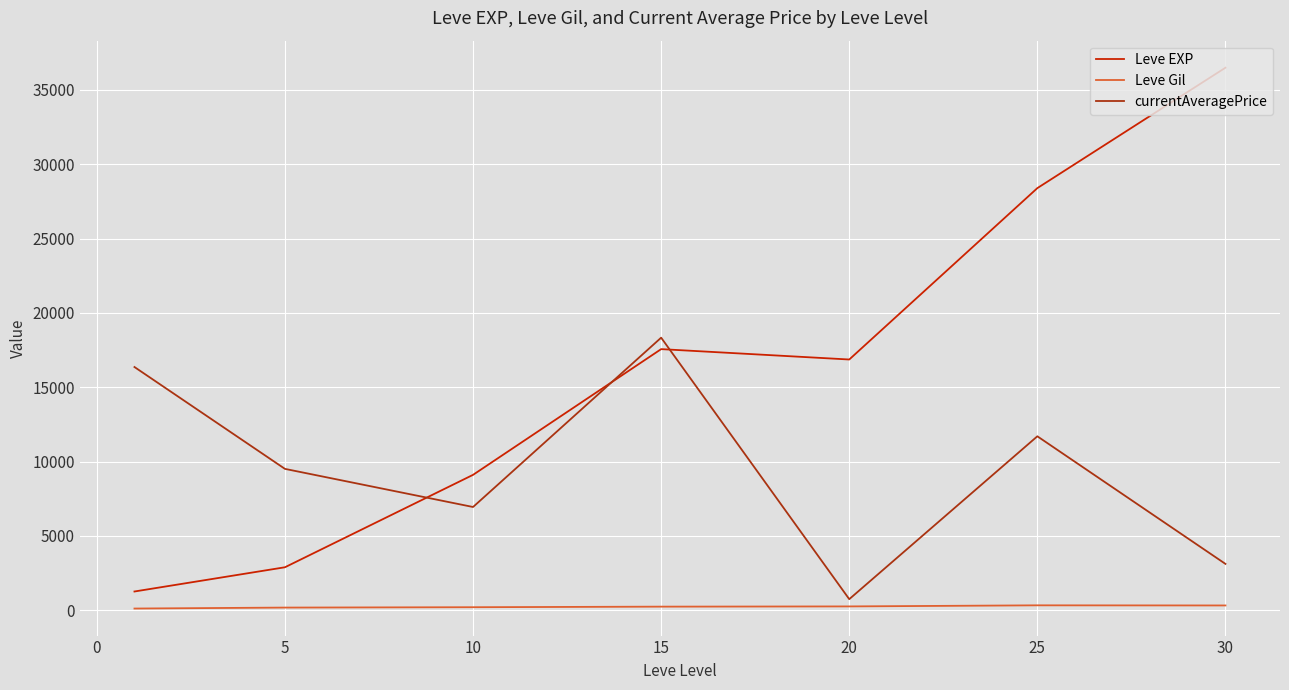

True or false: Leve EXP and currentAveragePrice cross at least once.

True